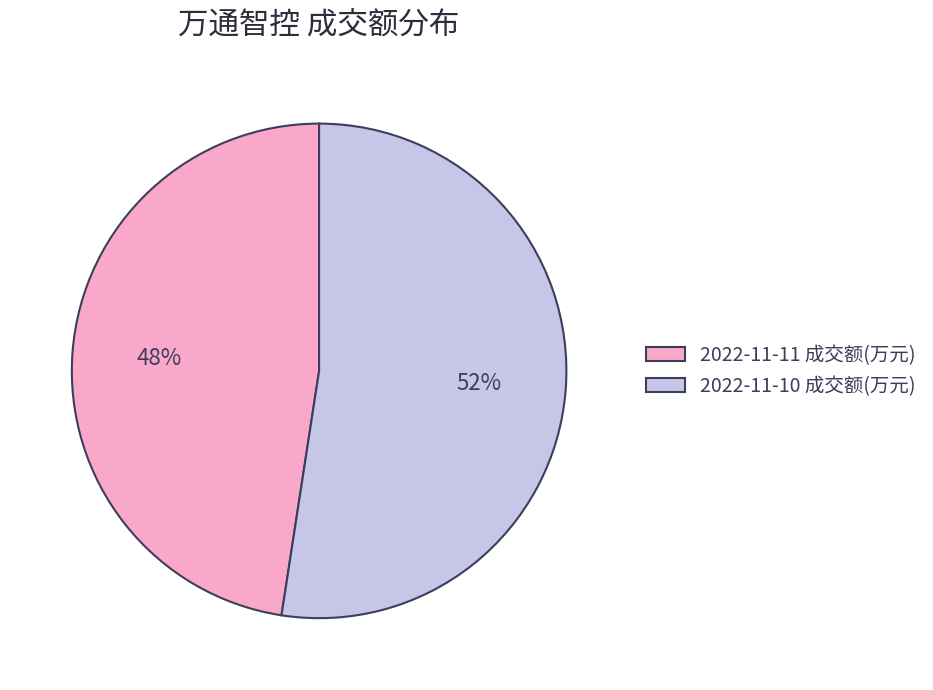

To the nearest percent, what percentage of the pie is 2022-11-11 成交额(万元)?

48%